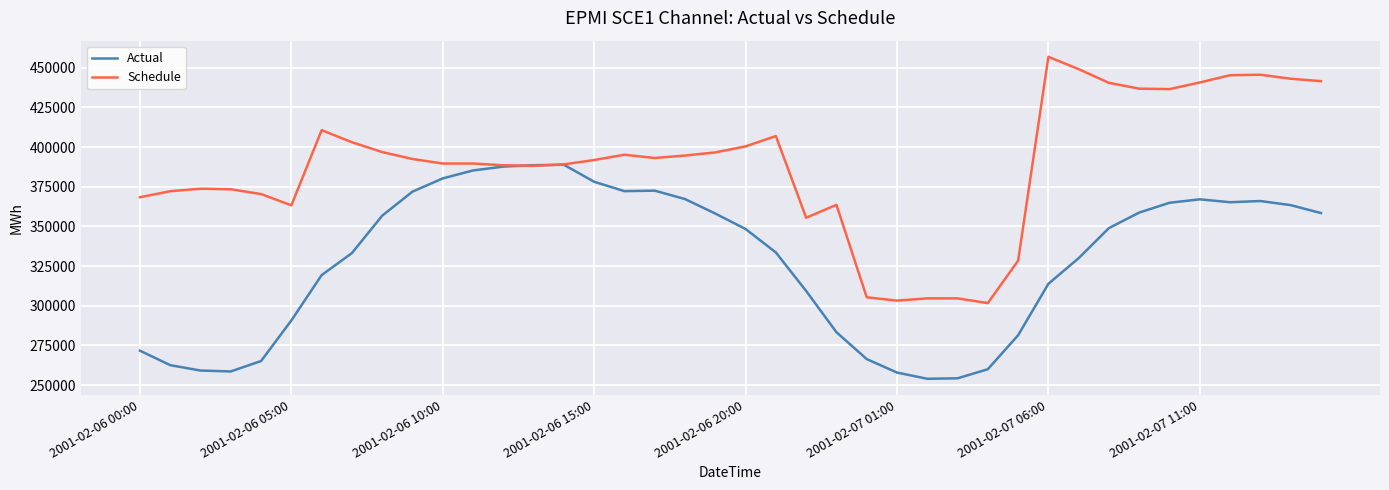

How many values in the Actual series are below 349002?

20